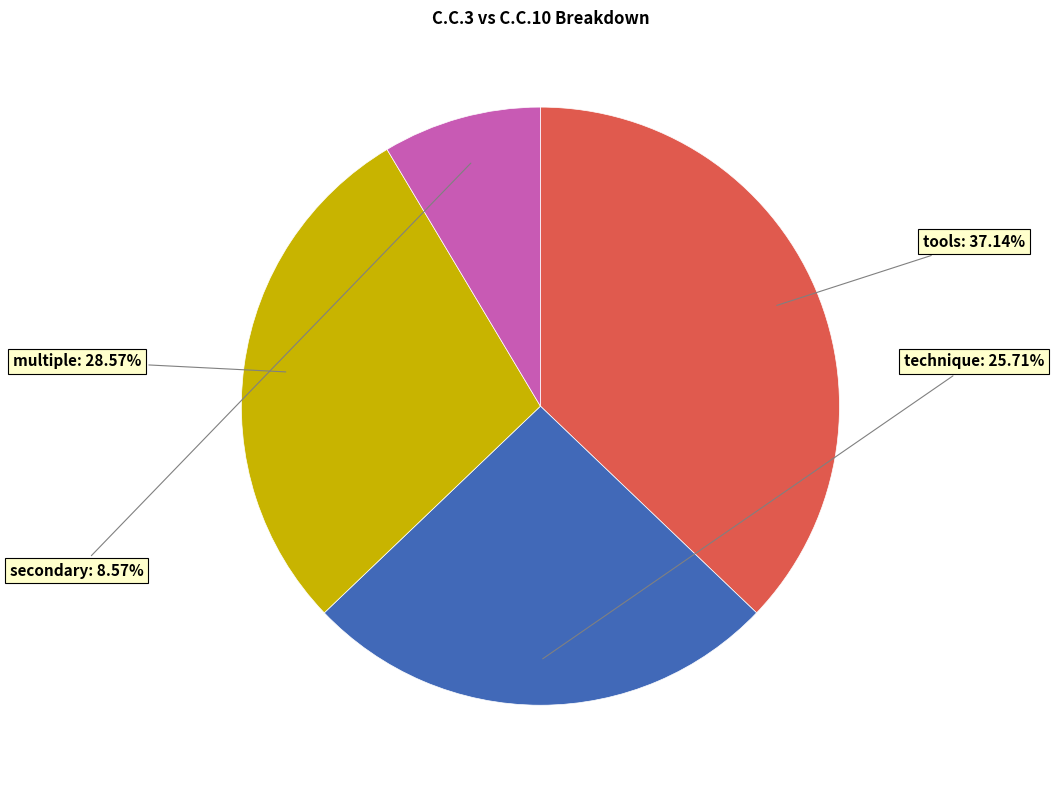

What portion of the pie excludes multiple?

71.4%